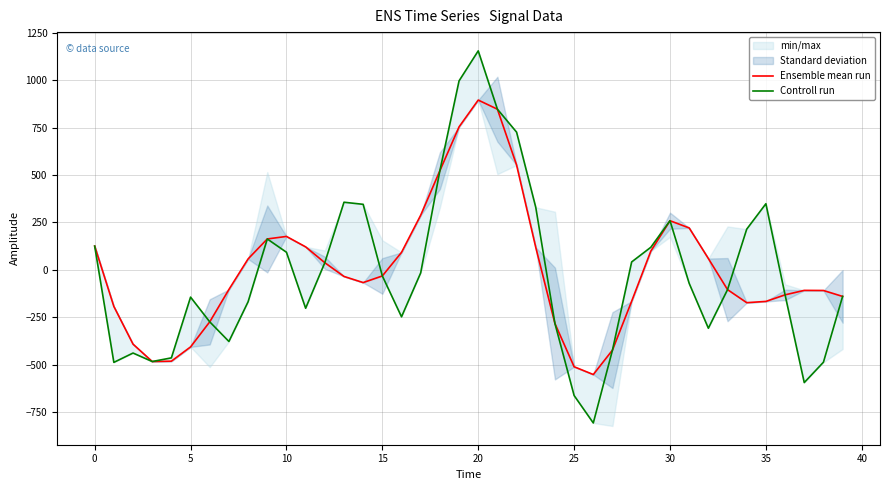

Is it true that Ensemble mean run equals 457.4 at 30?

False